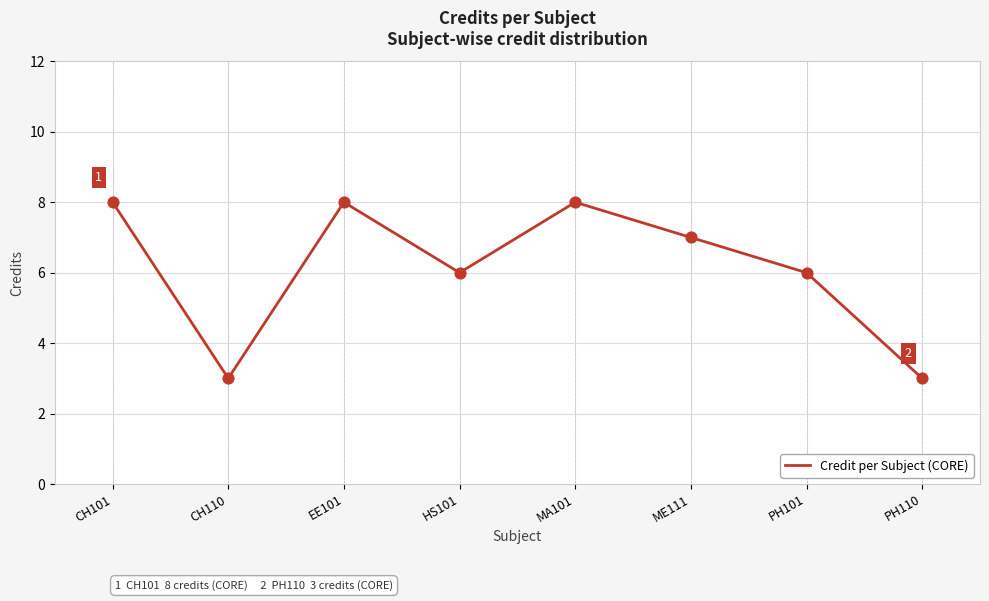

Which has a higher value, EE101 or HS101?

EE101